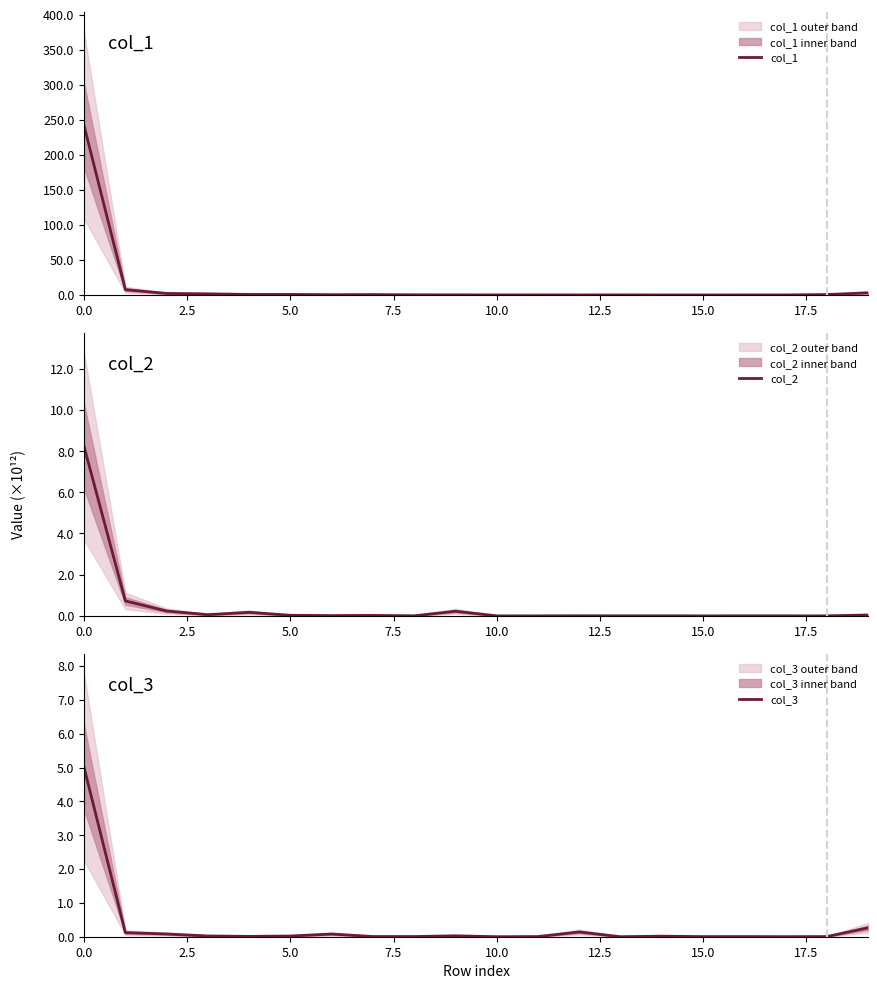

The col_2 series shows 10.7 at 0.0. True or false?

False